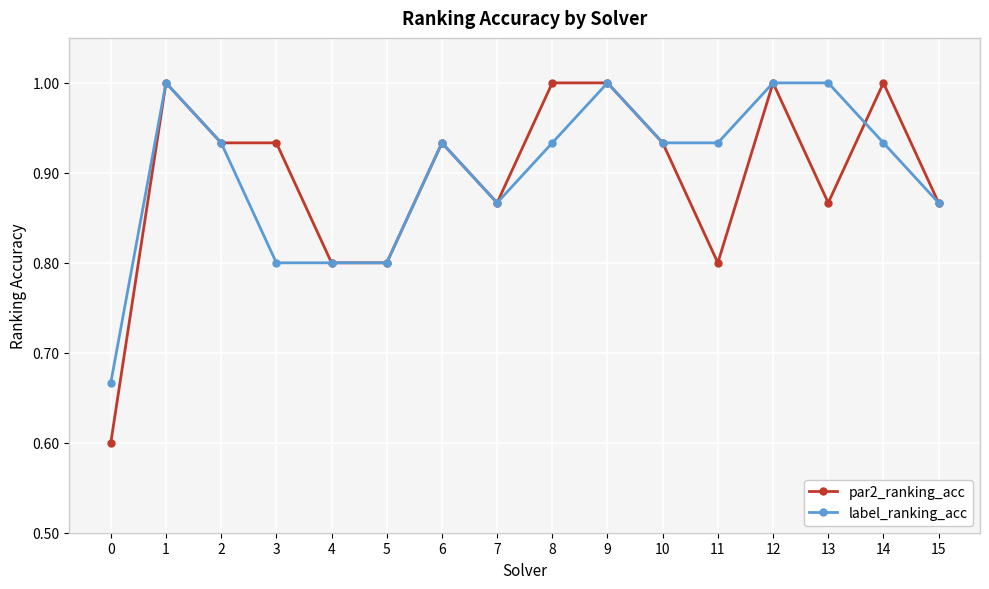

Where is the first local maximum for par2_ranking_acc?

1